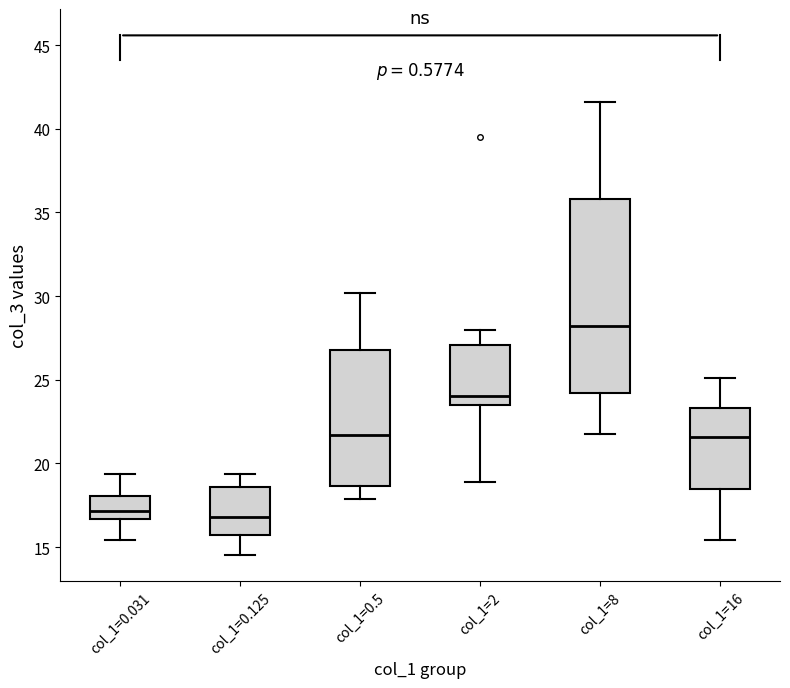

Reading left to right, read every box against the y-axis: the position of its median line, the range the box covers, and the ends of its whiskers. The values are not printed on the chart, so give them approximately, as read against the axis.

col_1=0.031: median 17.0, box 16.5 to 18.0, whiskers 15.5 to 19.5
col_1=0.125: median 17.0, box 15.5 to 18.5, whiskers 14.5 to 19.5
col_1=0.5: median 21.5, box 18.5 to 27.0, whiskers 18.0 to 30.0
col_1=2: median 24.0, box 23.5 to 27.0, whiskers 19.0 to 28.0
col_1=8: median 28.0, box 24.0 to 36.0, whiskers 21.5 to 41.5
col_1=16: median 21.5, box 18.5 to 23.5, whiskers 15.5 to 25.0